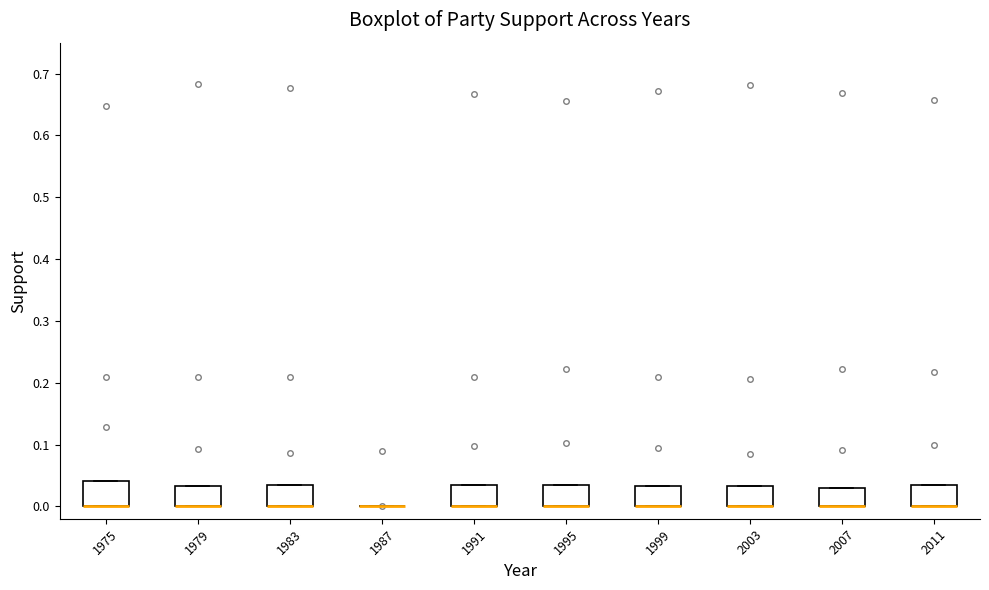

Where is the upper edge of the box at x = 1979 on the y-axis? The values are not printed on the chart, so give them approximately, as read against the axis.

0.03